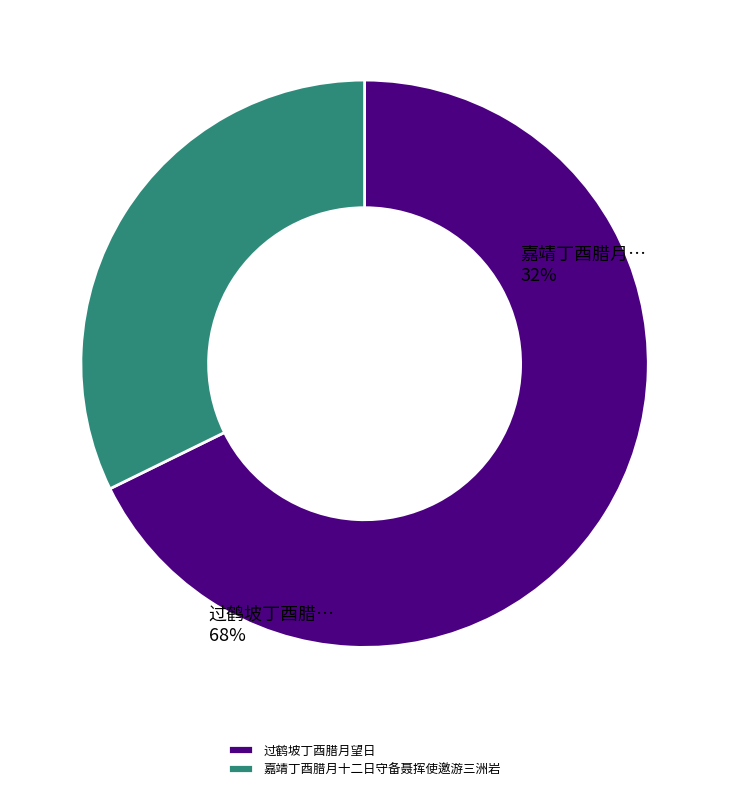

Between 过鹤坡丁酉腊月望日 and 嘉靖丁酉腊月十二日守备聂挥使邀游三洲岩, which is larger?

过鹤坡丁酉腊月望日